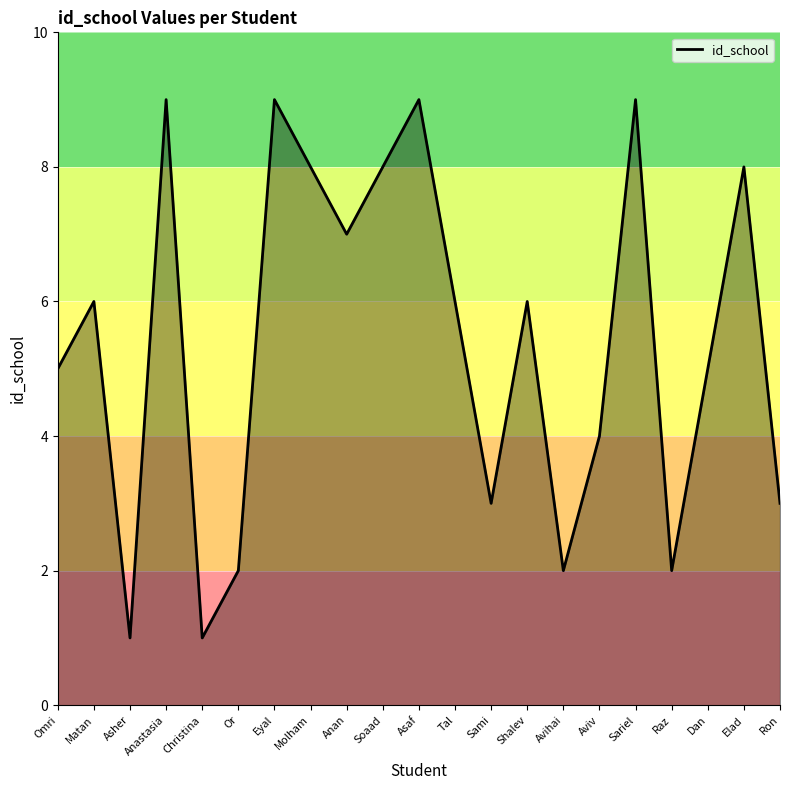

The chart shows a value of 3 at Sami. True or false?

True